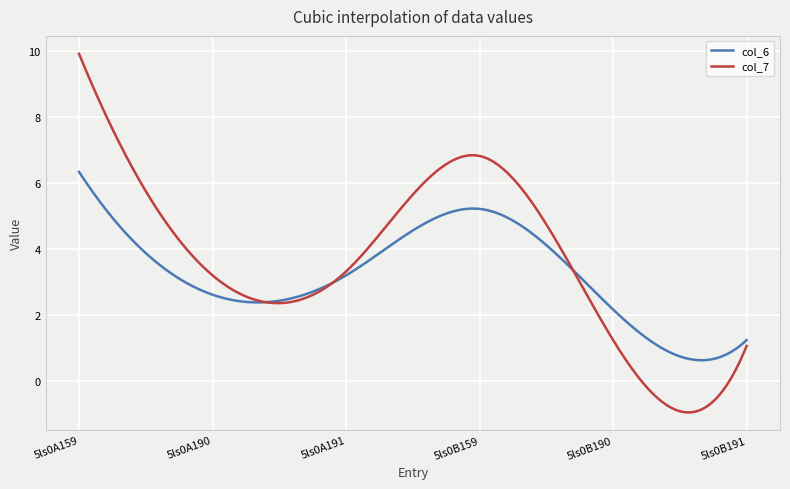

Rank the series by their maximum value, from highest to lowest.

col_7, col_6